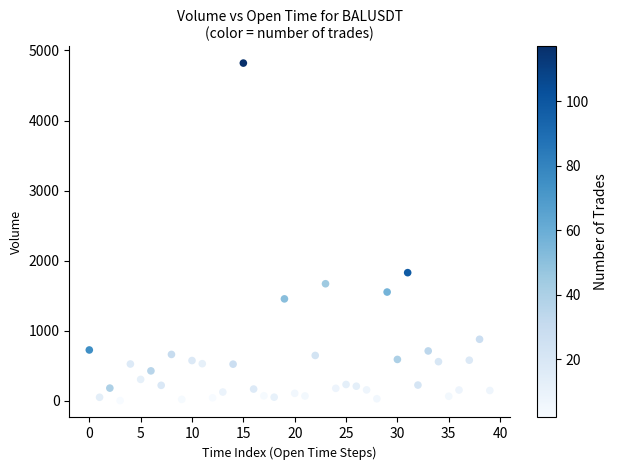

What Y value in the scatter plot is closest to 2411?

1829.1